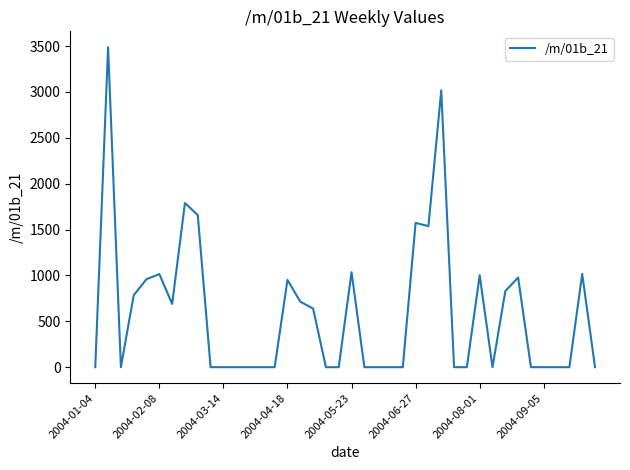

What is the difference between the maximum and minimum values?

3487.0